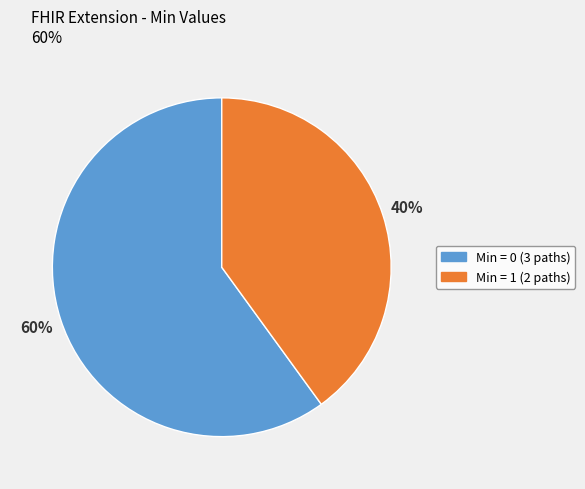

To the nearest percent, what is the difference between the largest and smallest slice percentages?

20%